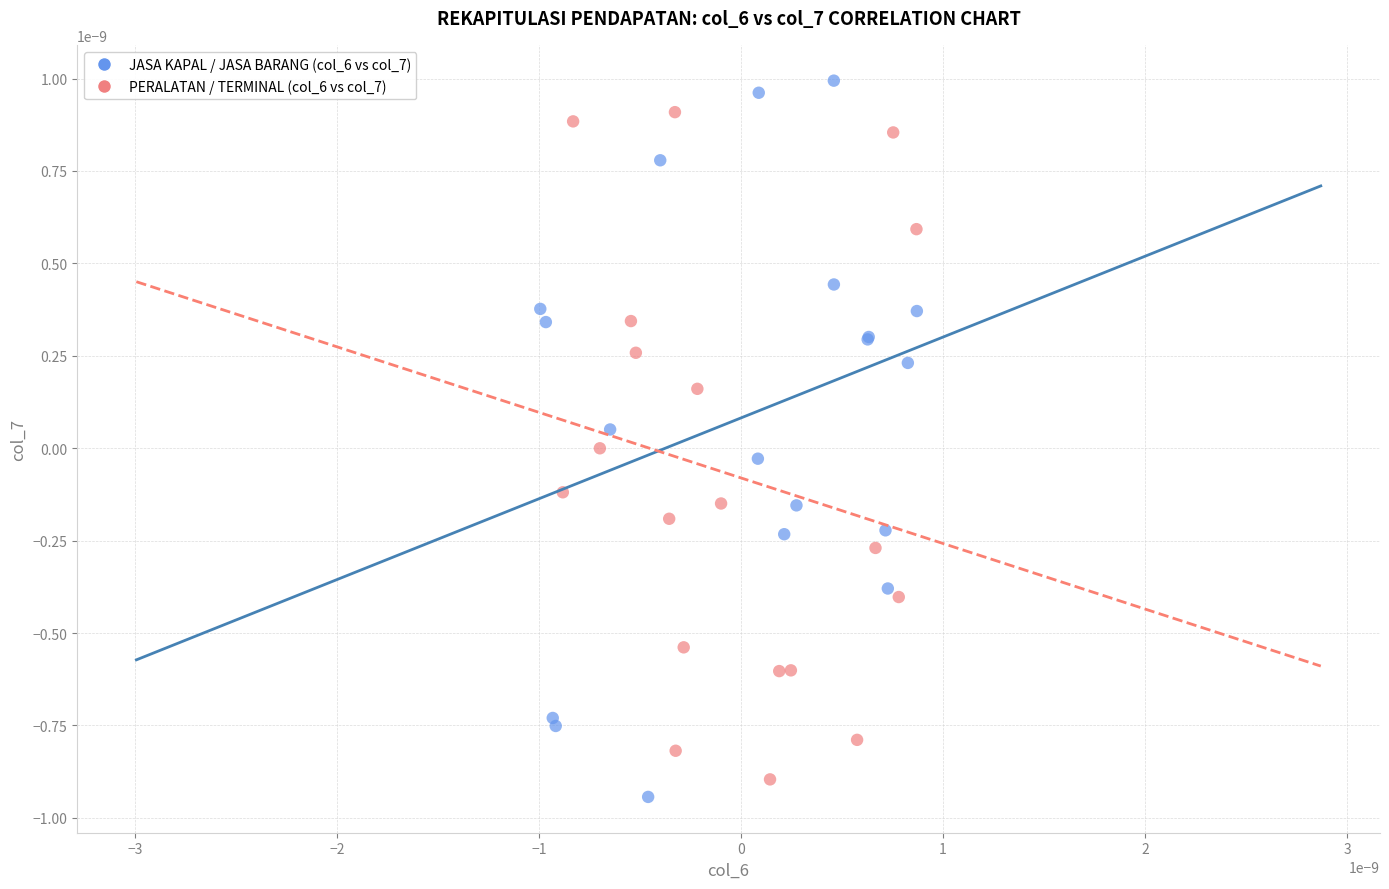

Which series has the widest spread of Y values?

JASA KAPAL / JASA BARANG (col_6 vs col_7)